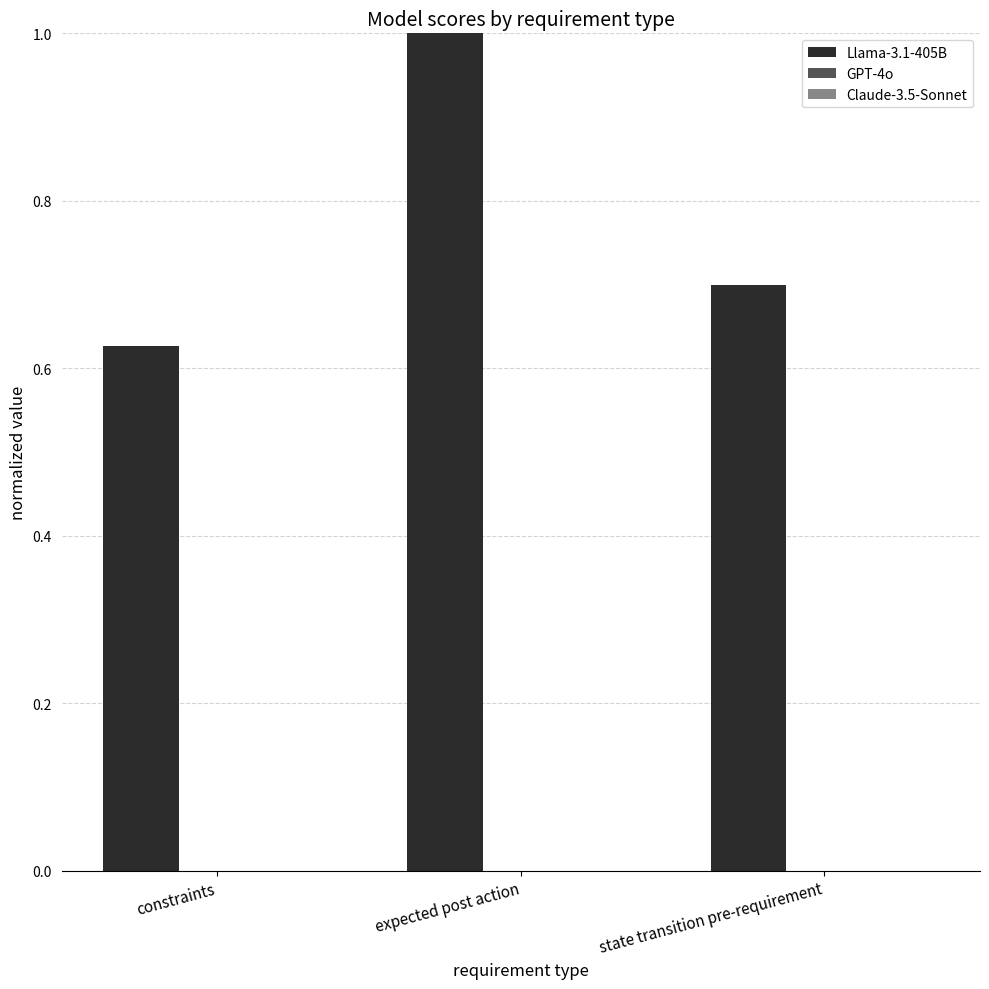

Does the chart contain any negative values?

No